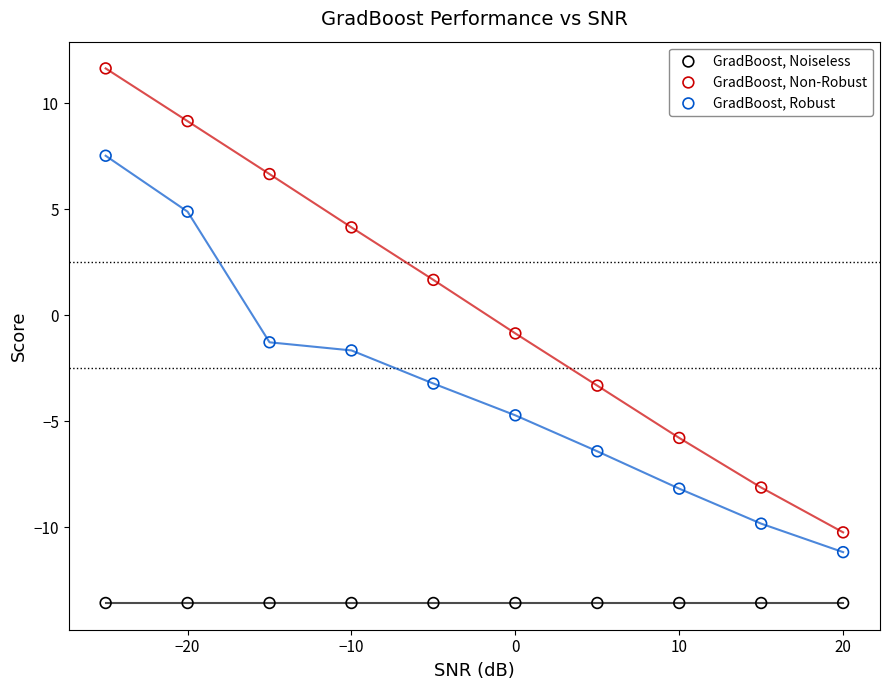

Across all series, what Y value is closest to 0?

-0.9